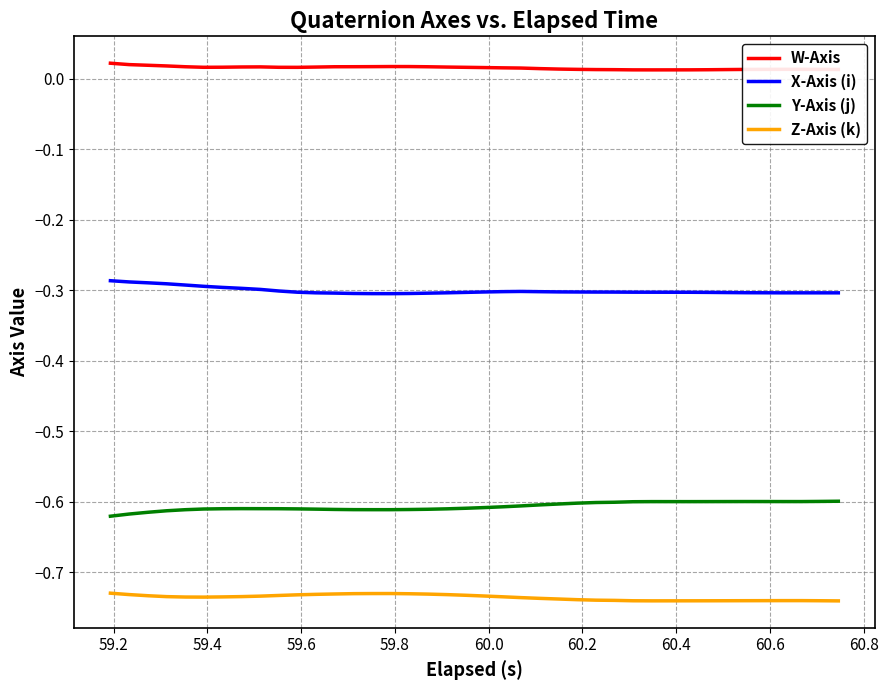

List the series in order of their peak value, highest first.

W-Axis, X-Axis (i), Y-Axis (j), Z-Axis (k)